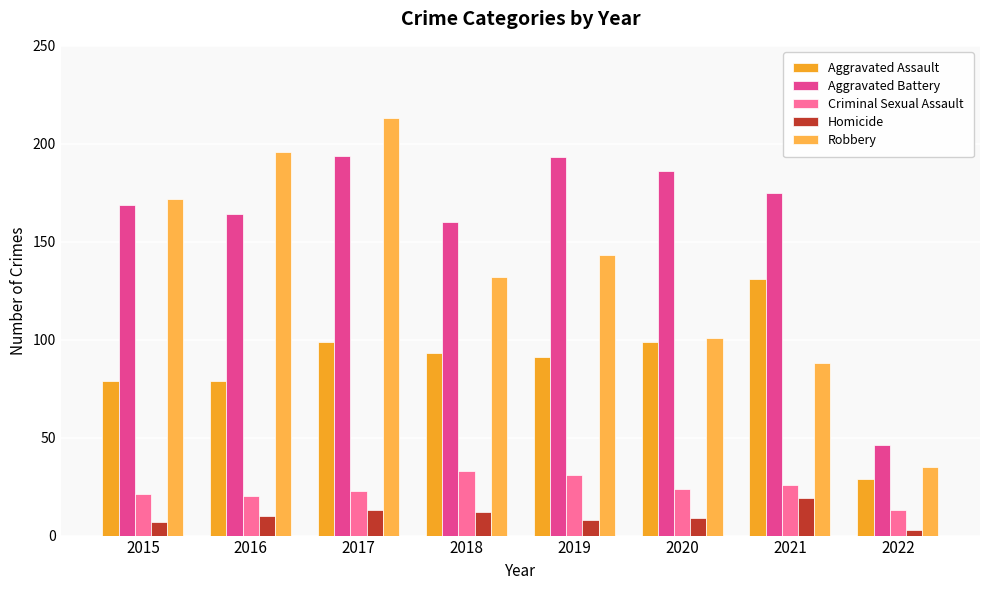

The Robbery series shows 213 at 2017. True or false?

True